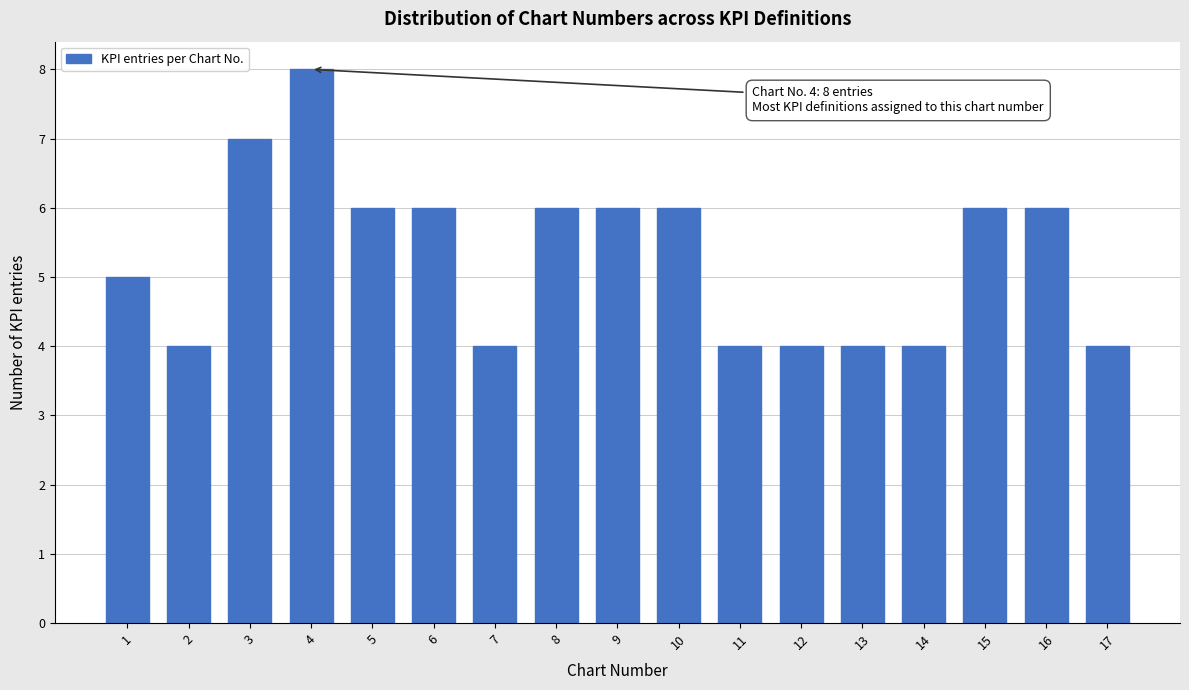

Reading left to right, extract all data points from this chart.

1=5	2=4	3=7	4=8	5=6	6=6	7=4	8=6	9=6	10=6	11=4	12=4	13=4	14=4	15=6	16=6	17=4